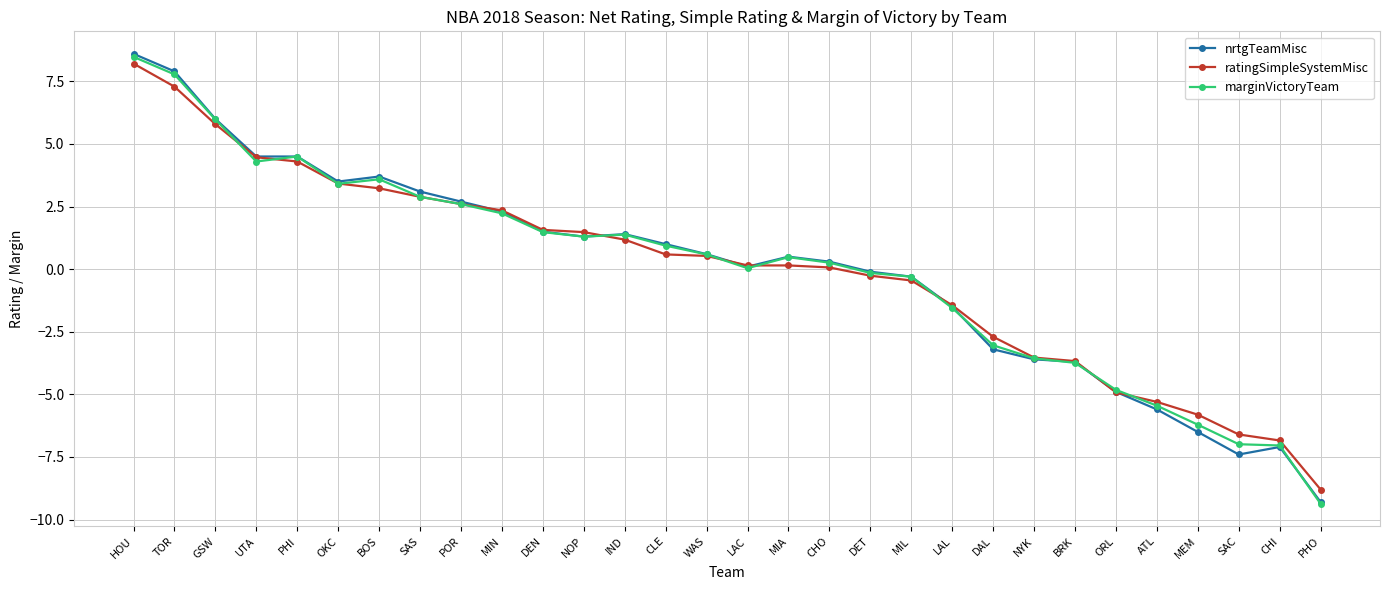

What is the total value across all series at NOP?

4.1